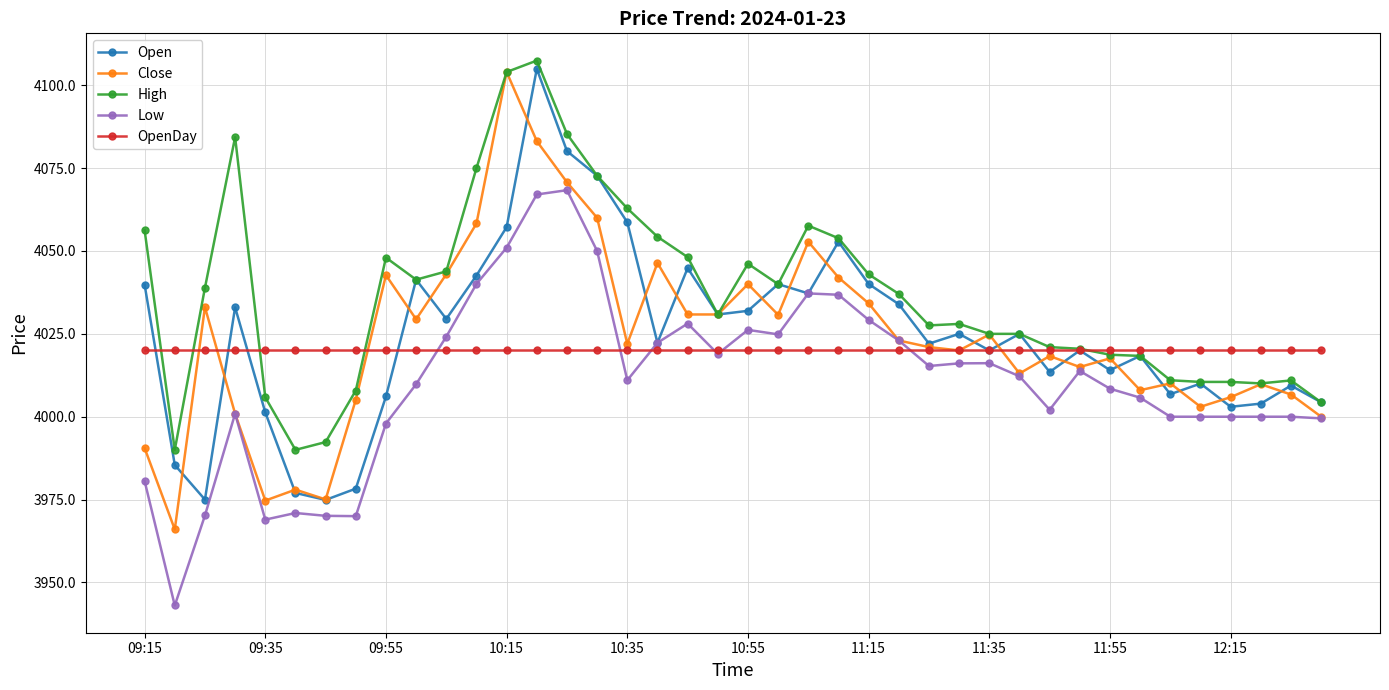

What is the value of the High point at the 6th from the left?

3990.0